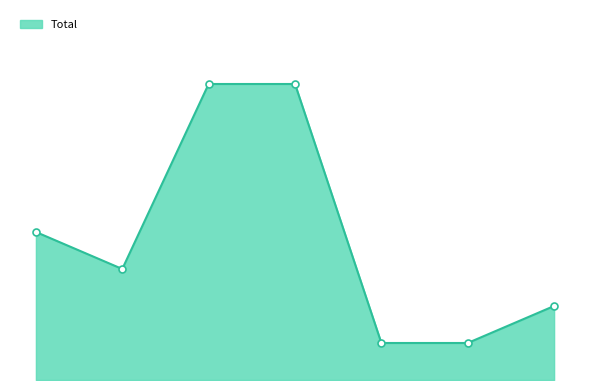

Is this an area chart (filled region under the line)?

Yes